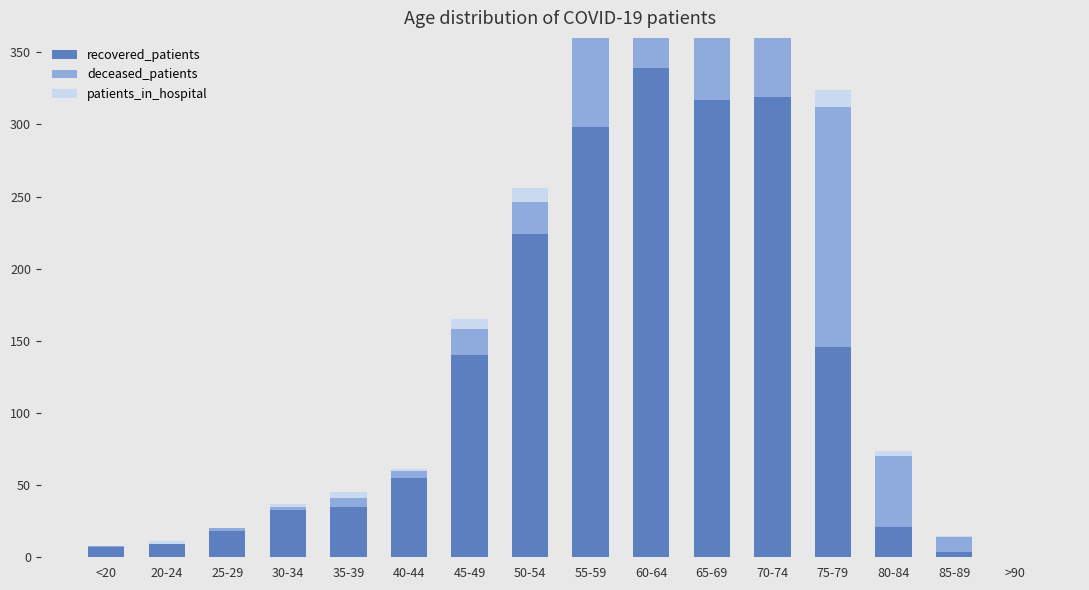

Reading left to right, list all the values displayed in this chart.

recovered_patients: 7	9	18	33	35	55	140	224	298	339	317	319	146	21	4	0
deceased_patients: 1	0	2	2	6	5	18	22	74	104	190	232	166	49	10	0
patients_in_hospital: 0	2	0	2	4	1	7	10	9	17	11	12	12	4	1	0